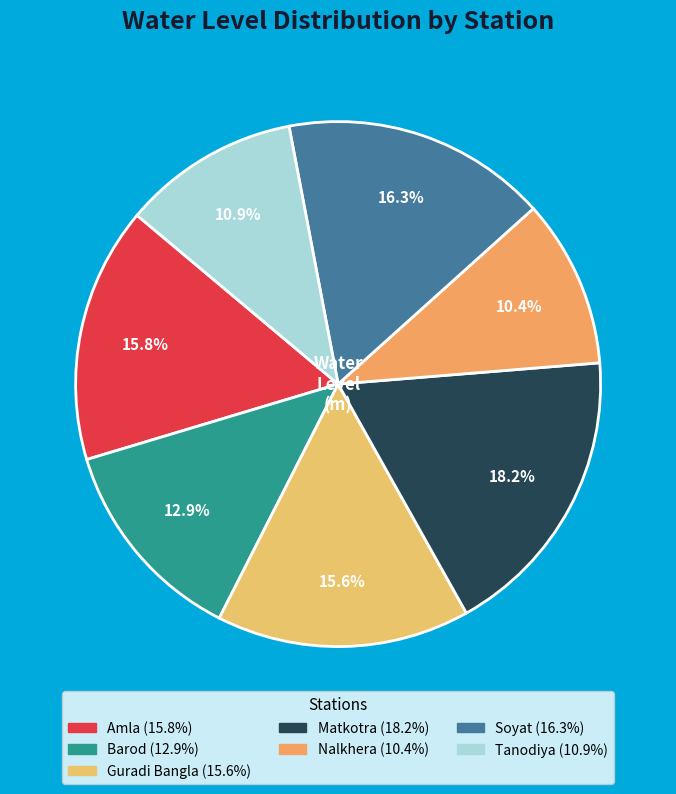

To the nearest percent, what is the average slice percentage?

14%